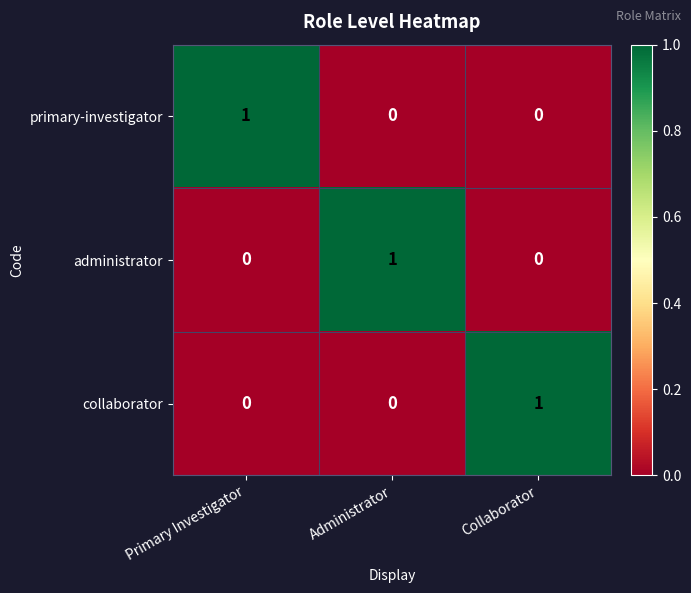

The administrator series shows 0 at Primary Investigator. True or false?

True